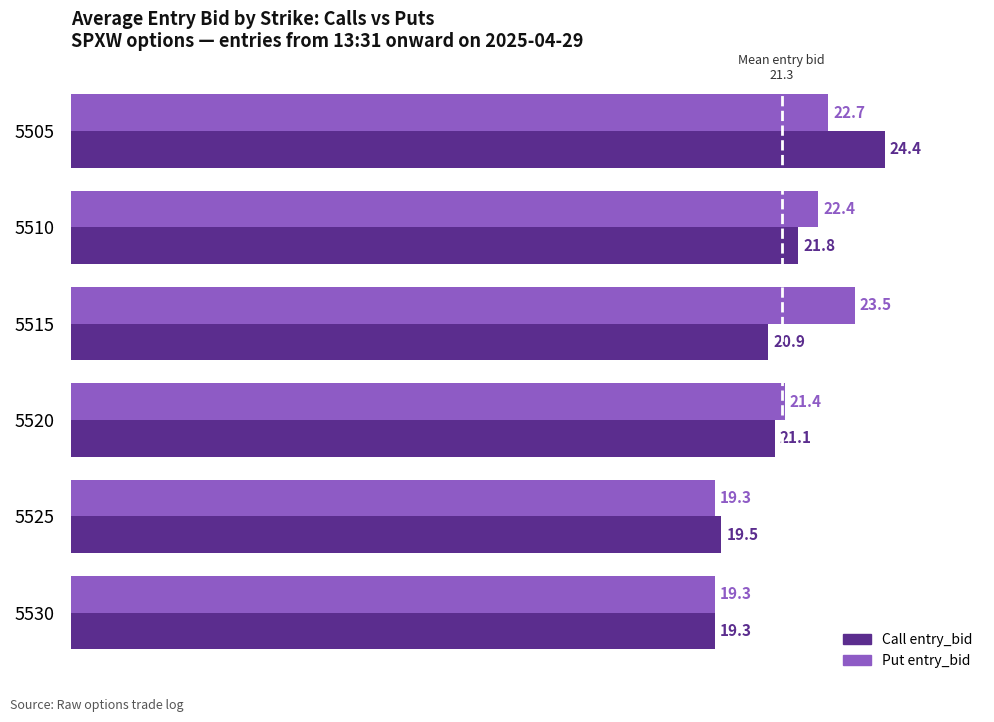

True or false: Call entry_bid has a value of 8.5 at 5525.

False